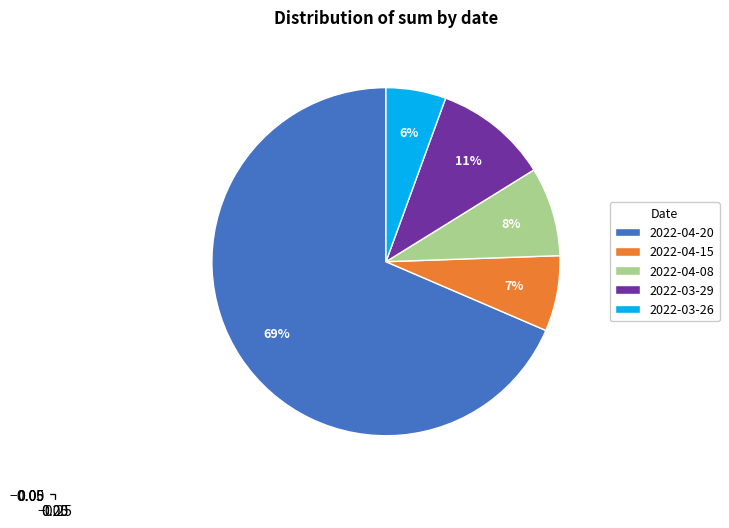

True or false: 2022-04-15 accounts for 7% of the total.

True